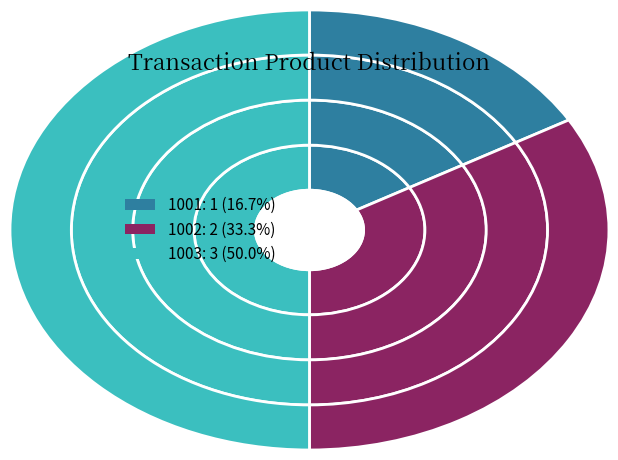

Combined, what portion of the pie is 1003 and 1002?

83.3%